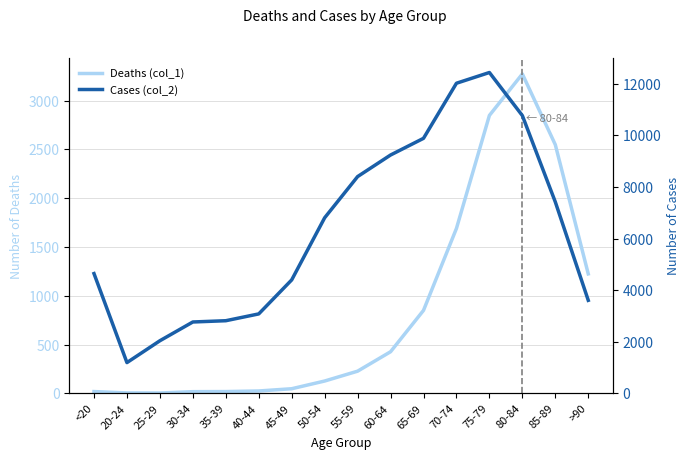

Reading right to left, list all the values displayed in this chart.

Deaths (col_1): 1224	2548	3273	2848	1690	850	426	227	126	47	24	18	17	3	4	18
Cases (col_2): 3604	7417	10764	12434	12018	9883	9236	8400	6803	4396	3078	2814	2765	2038	1191	4641